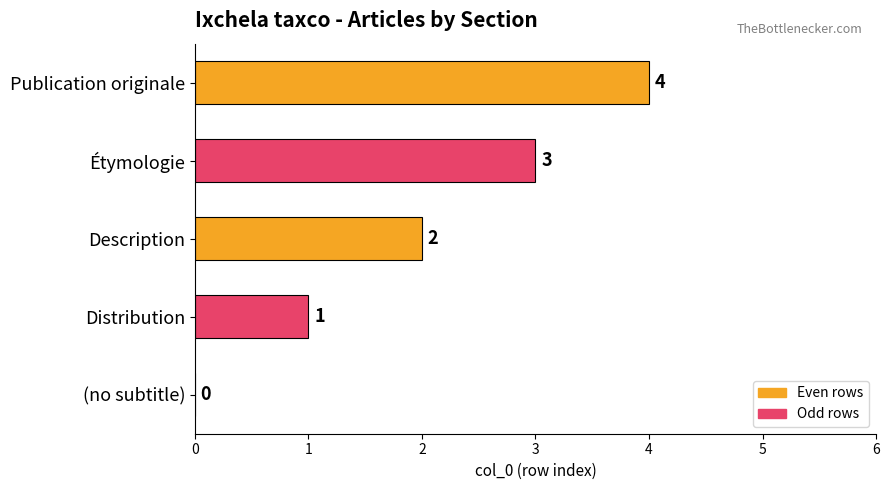

Count the values in the range 1 to 3.

3